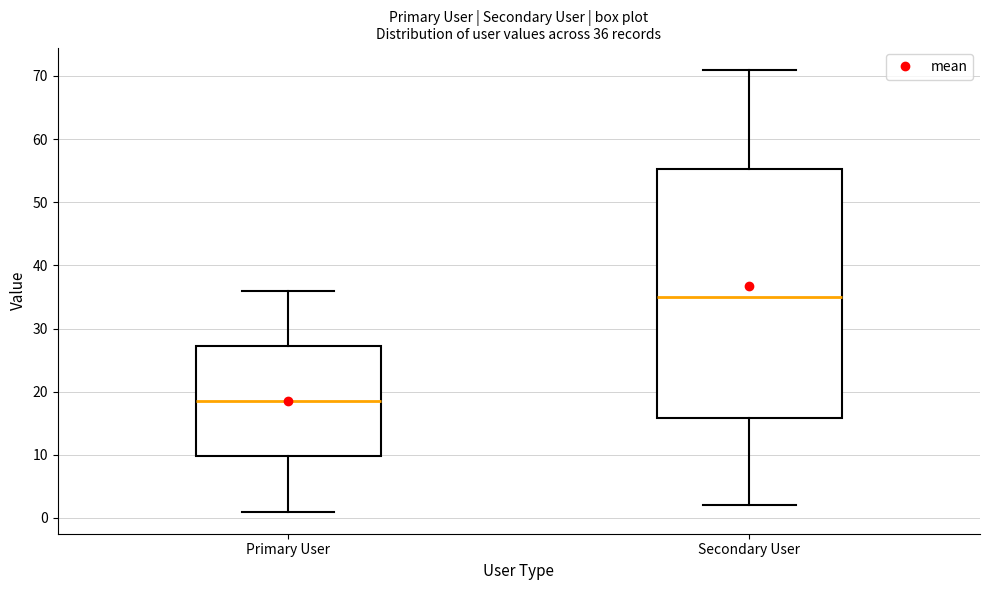

Which box is the tallest, from its lower edge to its upper edge?

Secondary User